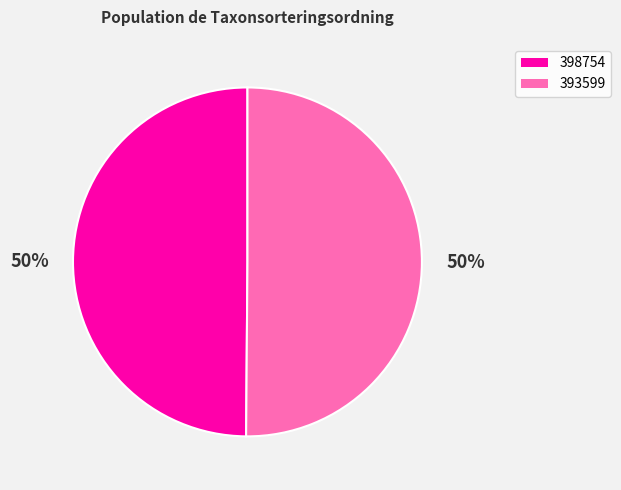

Approximately how many times larger is the value at 393599 compared to 398754?

1.0